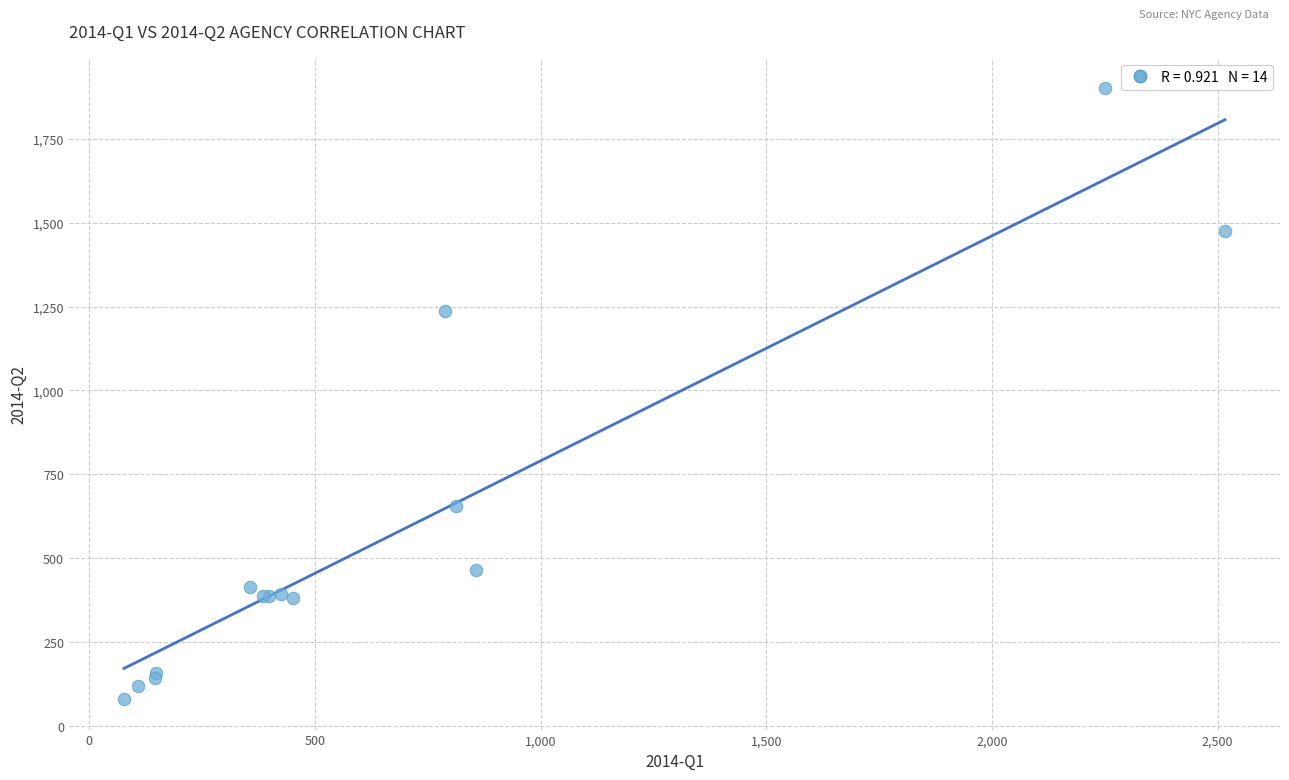

What Y value in the scatter plot is closest to 990?

1236